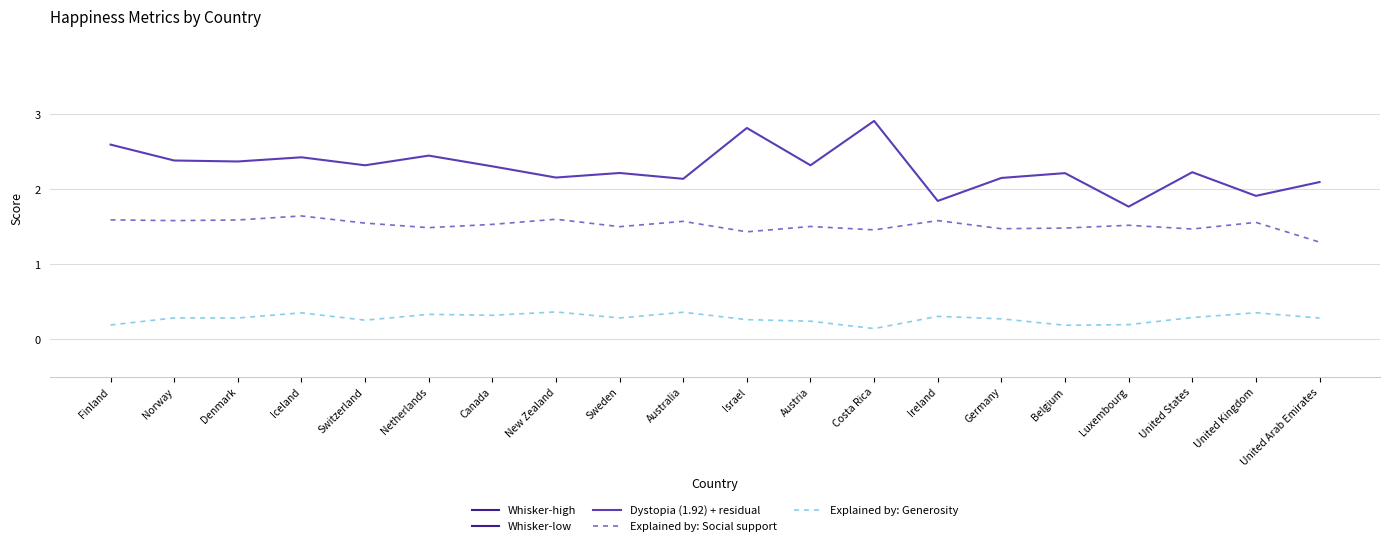

What is the label of the 6th point from the right?

Germany